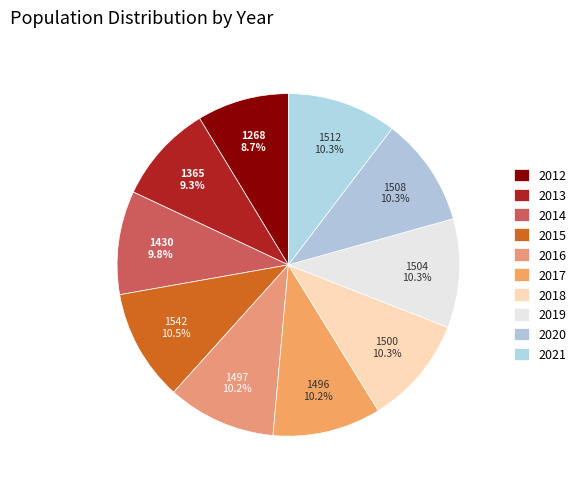

How many segments does this pie chart have?

10